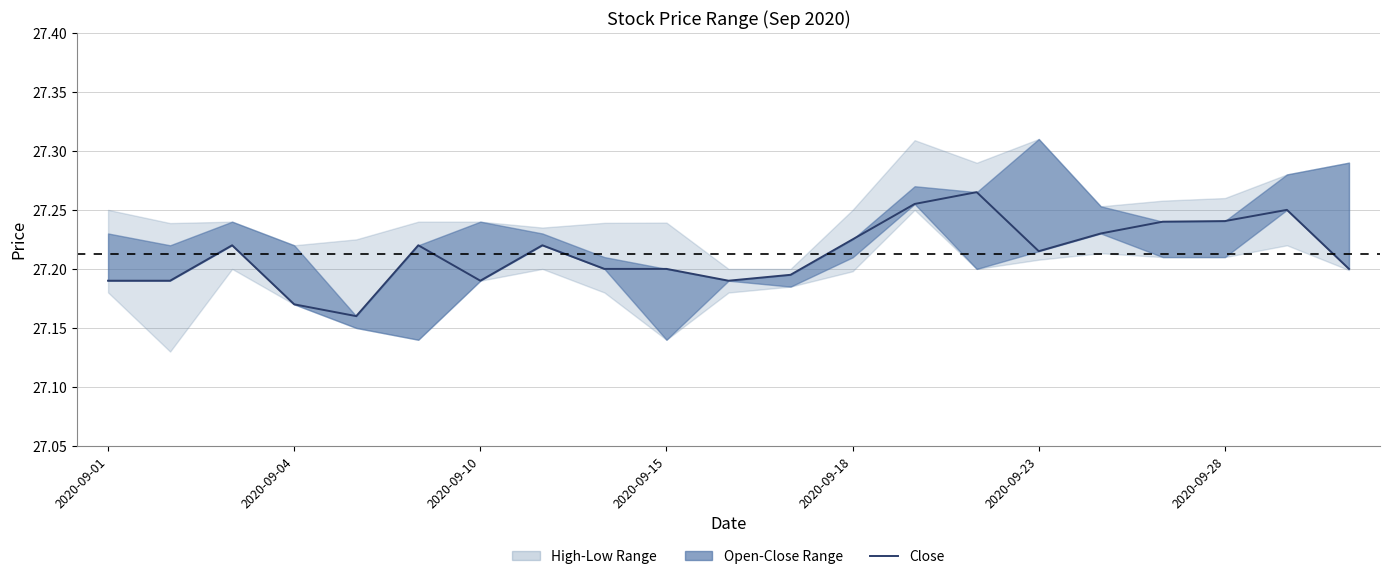

Between 2020-09-04 and 7, which is larger?

7